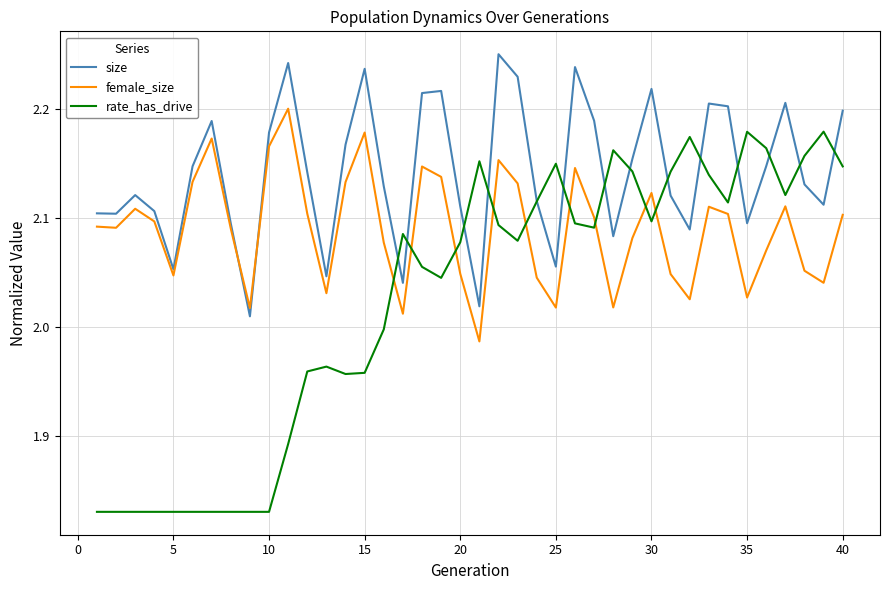

After their last crossing, which series has the higher values: female_size or size?

size